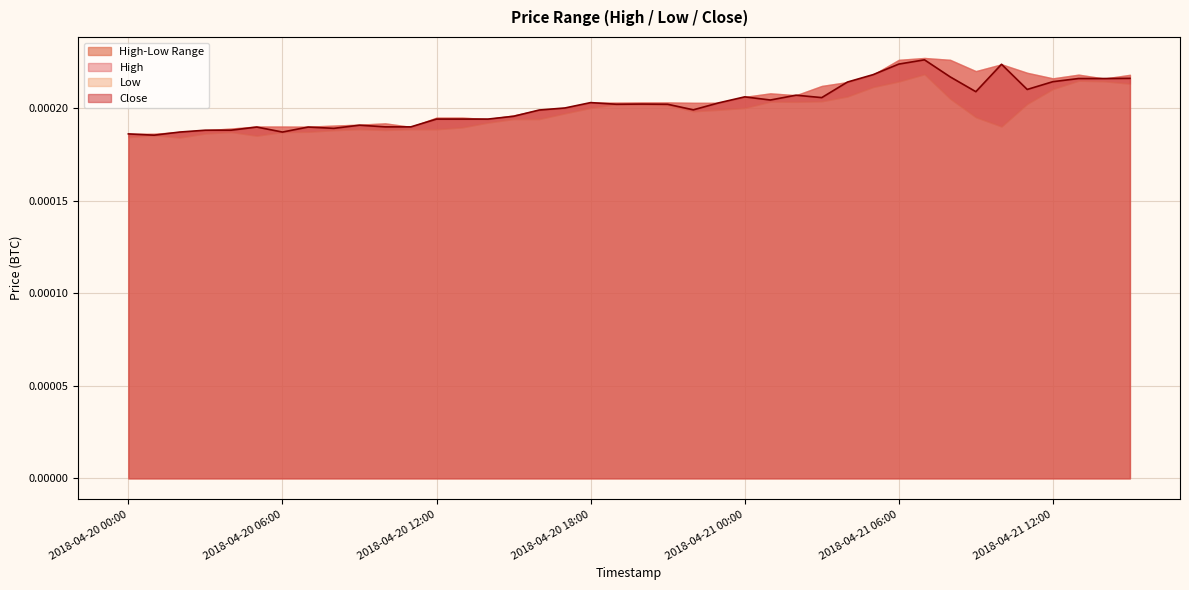

What is the label of the 6th point from the left?

2018-04-20 05:00